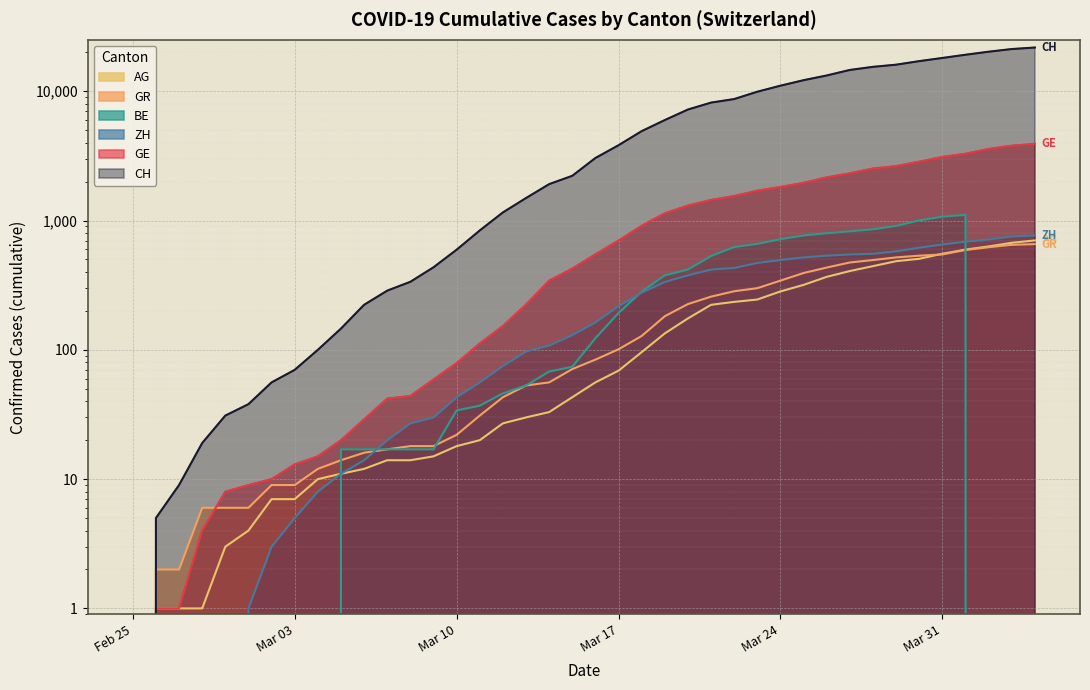

Is the value of AG at 2020-03-02 greater than the value of GR at 2020-03-26?

No